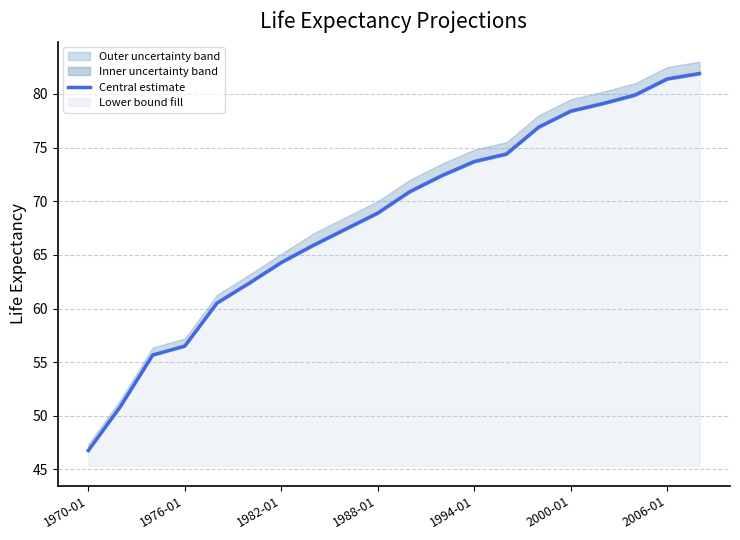

What is the lowest value of the Central estimate series?

46.8